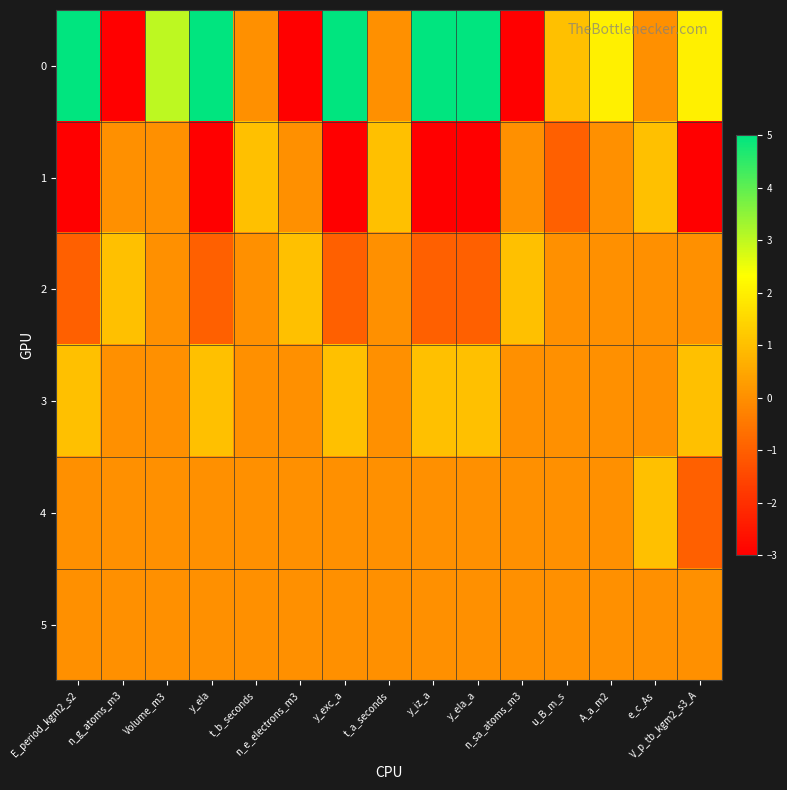

Reading right to left, transcribe all the data shown in this chart.

0: V_p_tb_kgm2_s3_A=2	e_c_As=0	A_a_m2=2	u_B_m_s=1	n_sa_atoms_m3=-3	y_ela_a=5	y_iz_a=5	t_a_seconds=0	y_exc_a=5	n_e_electrons_m3=-3	t_b_seconds=0	y_ela=5	Volume_m3=3	n_g_atoms_m3=-3	E_period_kgm2_s2=5
1: V_p_tb_kgm2_s3_A=-3	e_c_As=1	A_a_m2=0	u_B_m_s=-1	n_sa_atoms_m3=0	y_ela_a=-3	y_iz_a=-3	t_a_seconds=1	y_exc_a=-3	n_e_electrons_m3=0	t_b_seconds=1	y_ela=-3	Volume_m3=0	n_g_atoms_m3=0	E_period_kgm2_s2=-3
2: V_p_tb_kgm2_s3_A=0	e_c_As=0	A_a_m2=0	u_B_m_s=0	n_sa_atoms_m3=1	y_ela_a=-1	y_iz_a=-1	t_a_seconds=0	y_exc_a=-1	n_e_electrons_m3=1	t_b_seconds=0	y_ela=-1	Volume_m3=0	n_g_atoms_m3=1	E_period_kgm2_s2=-1
3: V_p_tb_kgm2_s3_A=1	e_c_As=0	A_a_m2=0	u_B_m_s=0	n_sa_atoms_m3=0	y_ela_a=1	y_iz_a=1	t_a_seconds=0	y_exc_a=1	n_e_electrons_m3=0	t_b_seconds=0	y_ela=1	Volume_m3=0	n_g_atoms_m3=0	E_period_kgm2_s2=1
4: V_p_tb_kgm2_s3_A=-1	e_c_As=1	A_a_m2=0	u_B_m_s=0	n_sa_atoms_m3=0	y_ela_a=0	y_iz_a=0	t_a_seconds=0	y_exc_a=0	n_e_electrons_m3=0	t_b_seconds=0	y_ela=0	Volume_m3=0	n_g_atoms_m3=0	E_period_kgm2_s2=0
5: V_p_tb_kgm2_s3_A=0	e_c_As=0	A_a_m2=0	u_B_m_s=0	n_sa_atoms_m3=0	y_ela_a=0	y_iz_a=0	t_a_seconds=0	y_exc_a=0	n_e_electrons_m3=0	t_b_seconds=0	y_ela=0	Volume_m3=0	n_g_atoms_m3=0	E_period_kgm2_s2=0